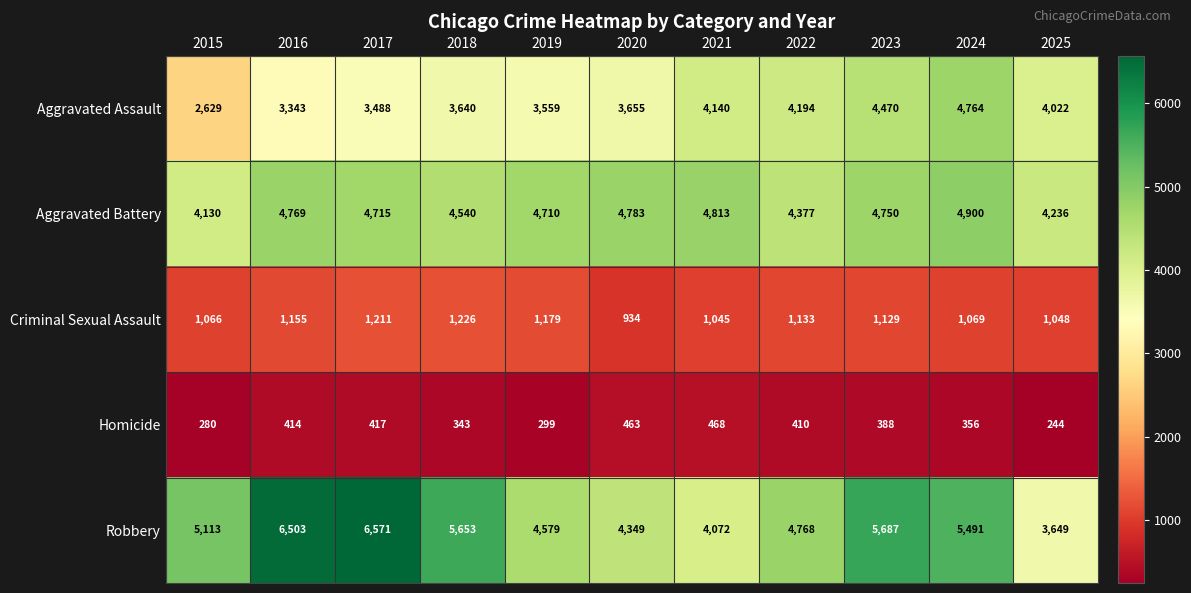

Where is Aggravated Assault nearest to the value 3696?

2020